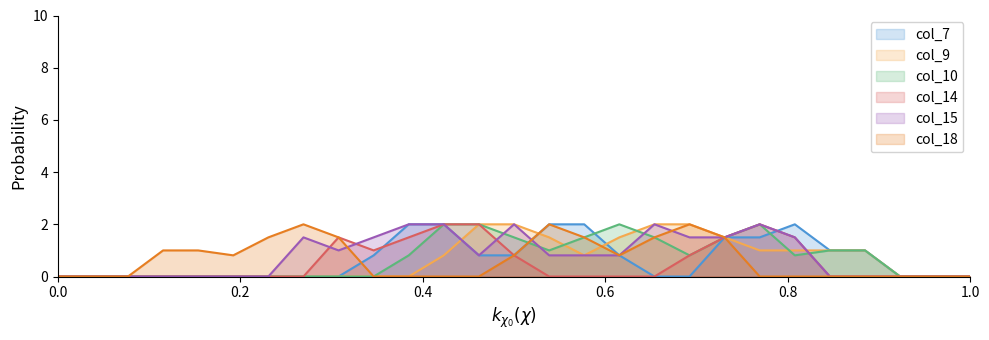

What is the maximum value for col_9?

2.0